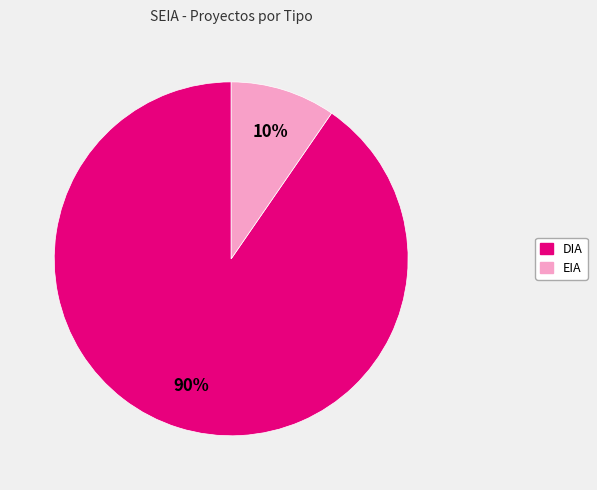

Count the number of slices in the pie.

2